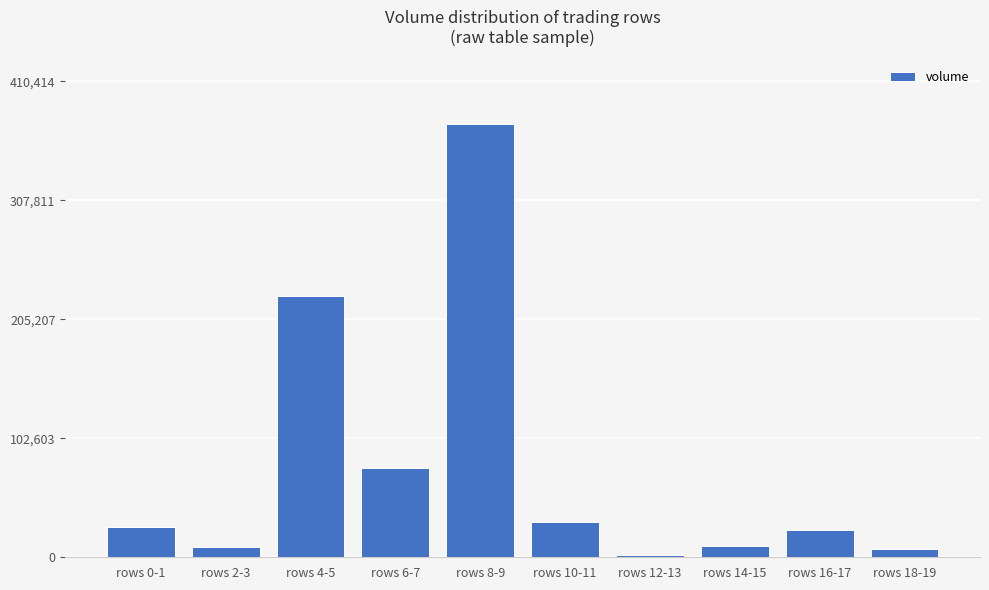

What is the label of the 5th bar from the left?

rows 8-9